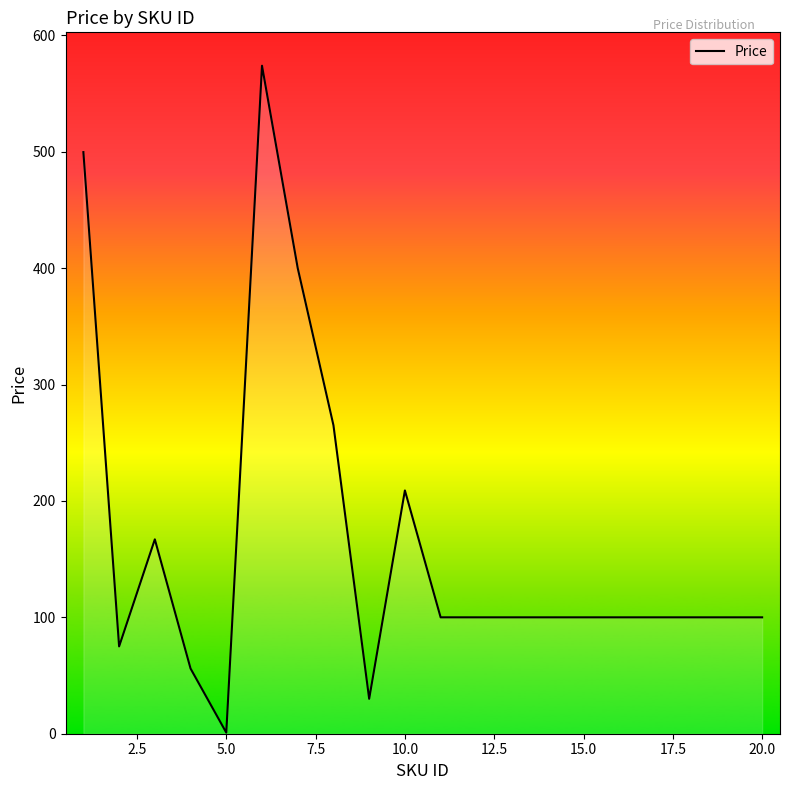

What is the greatest value displayed?

573.9